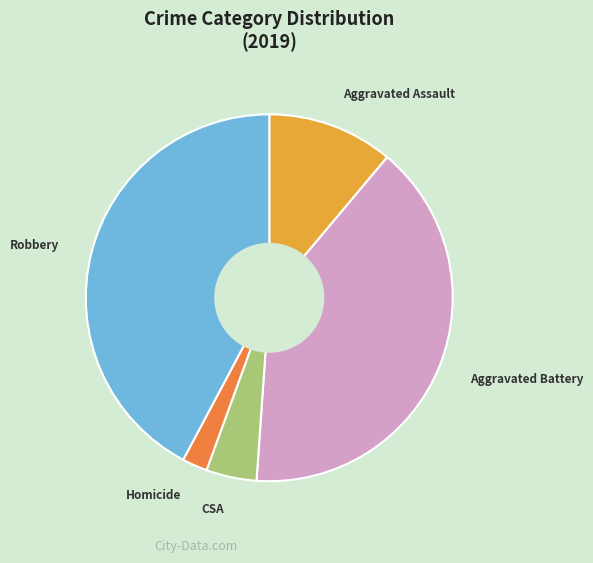

Is there a majority slice in this chart?

No